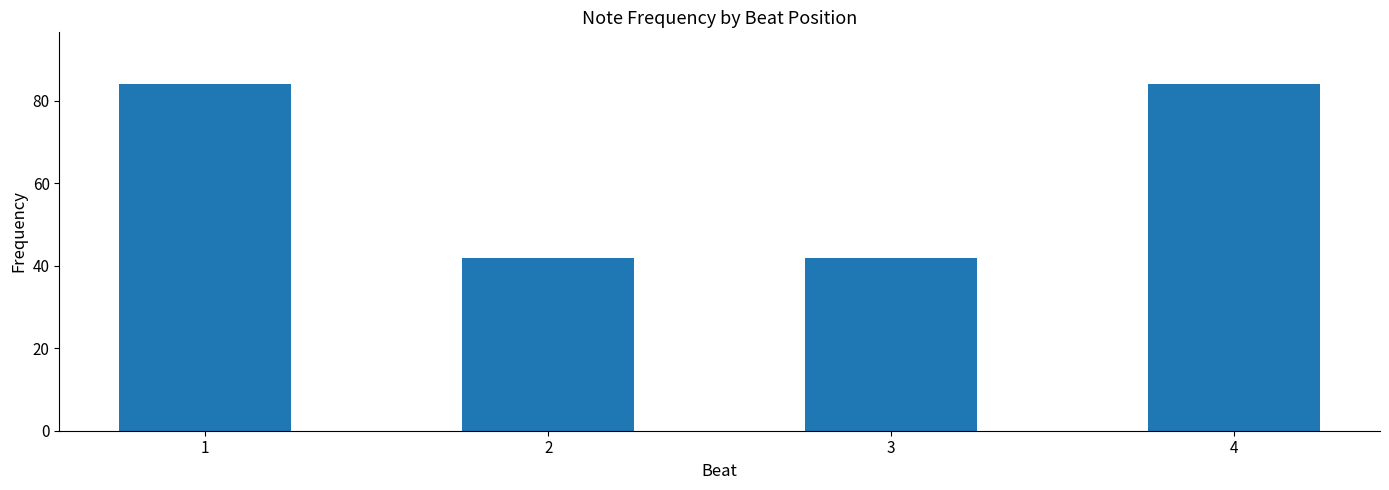

The chart shows a value of 25 at 4. True or false?

False